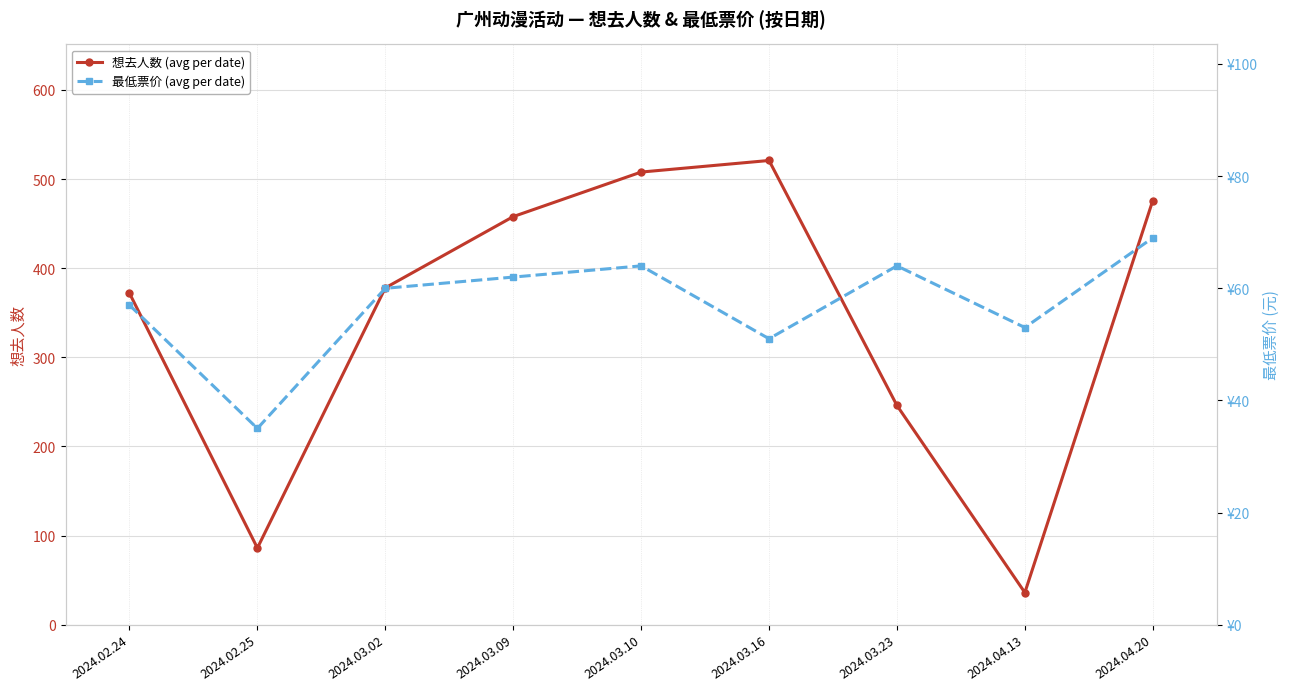

True or false: 最低票价 (avg per date) and 想去人数 (avg per date) intersect in this chart.

True